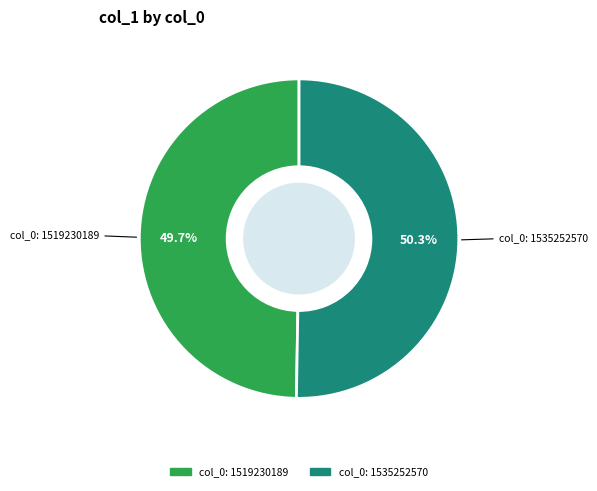

To the nearest percent, what is the average slice percentage?

50%